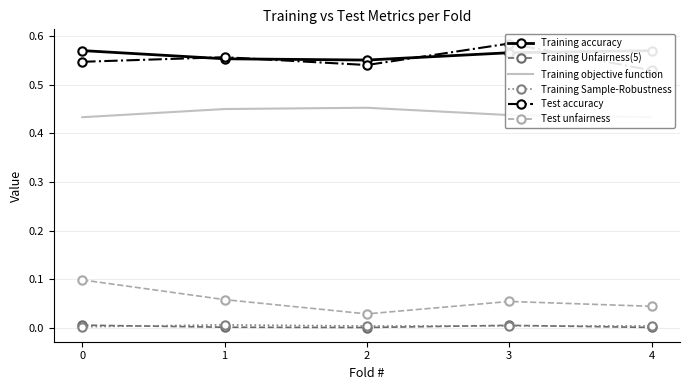

At which category does Training accuracy reach its first local valley?

2